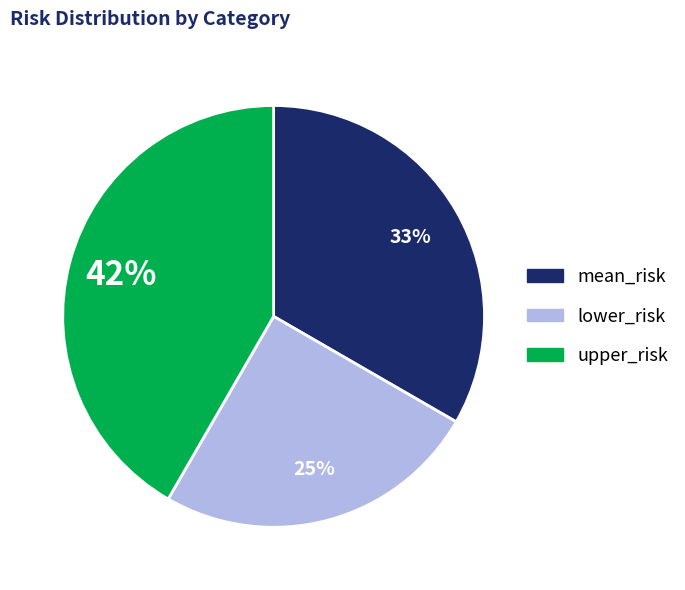

To the nearest percent, what portion does lower_risk represent?

25%